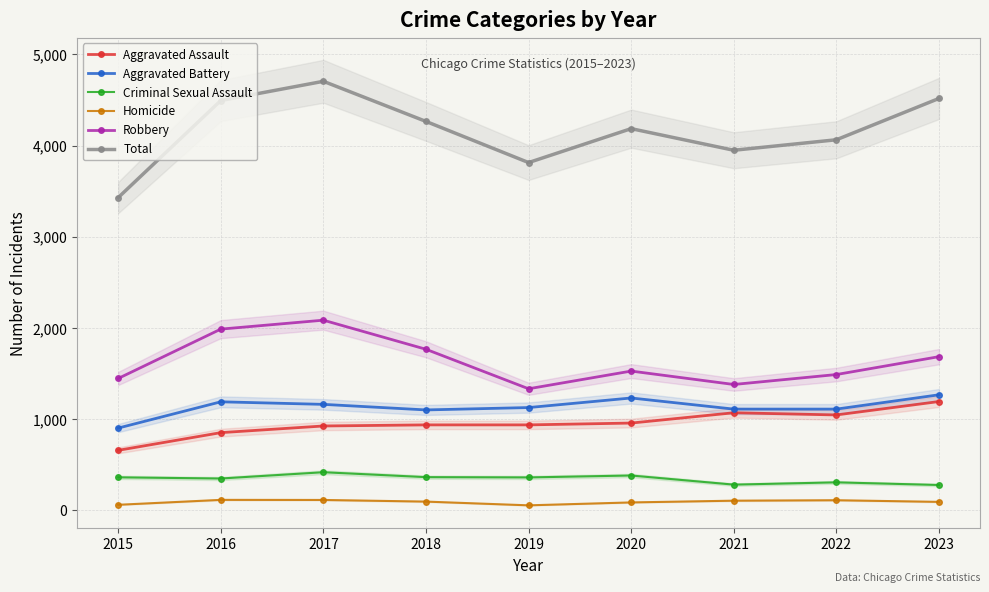

Reading left to right, extract all data points from this chart.

Aggravated Assault: 658	852	925	937	937	957	1070	1046	1193
Aggravated Battery: 902	1190	1162	1101	1127	1232	1110	1110	1267
Criminal Sexual Assault: 362	349	418	364	361	382	282	307	278
Homicide: 61	115	114	96	55	87	106	111	93
Robbery: 1446	1987	2085	1766	1333	1527	1380	1489	1685
Total: 3429	4493	4704	4264	3813	4185	3948	4063	4516